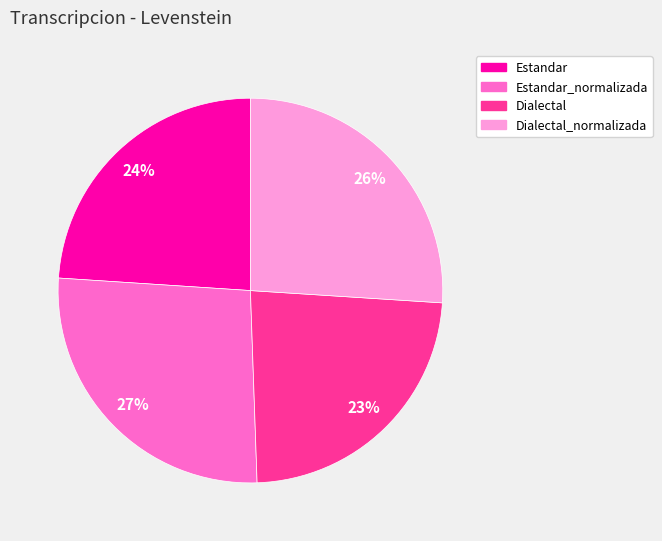

Is there a majority slice in this chart?

No